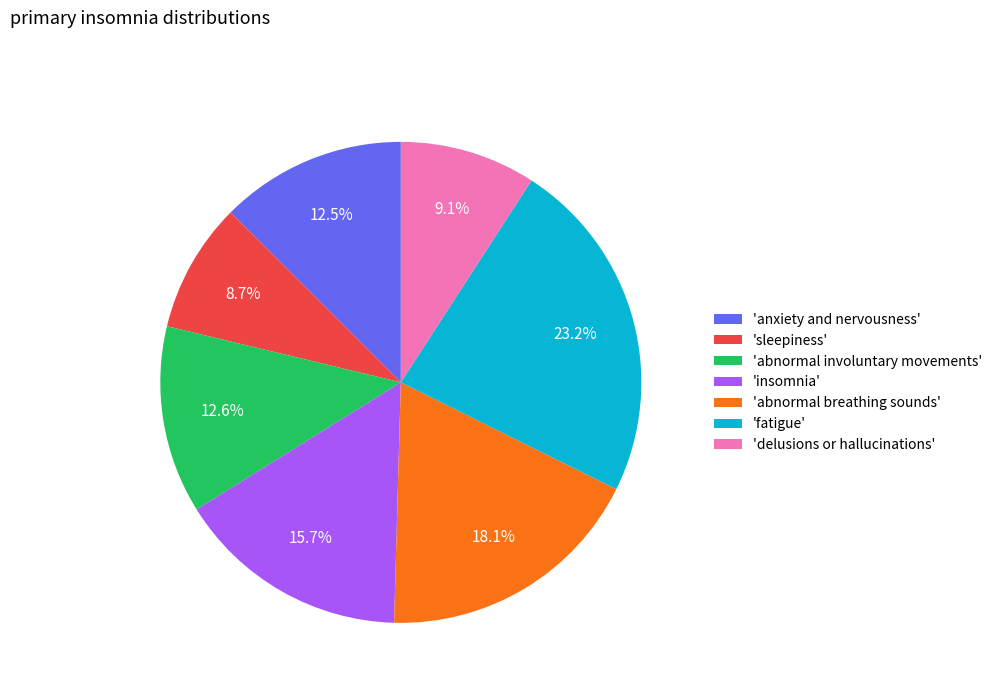

Which has a higher value, 'anxiety and nervousness' or 'fatigue'?

'fatigue'